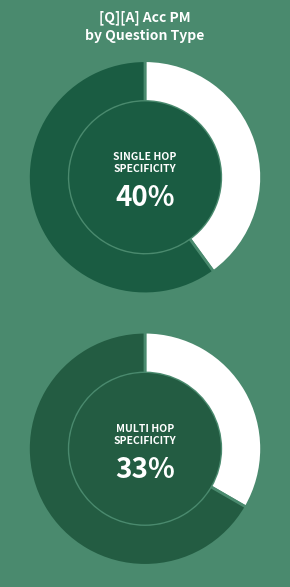

How many segments does this pie chart have?

2